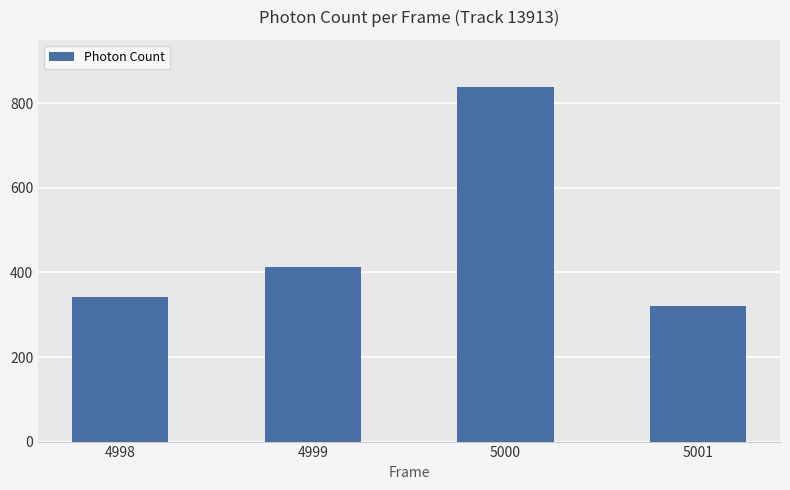

Rank the categories by value from highest to lowest.

5000, 4999, 4998, 5001